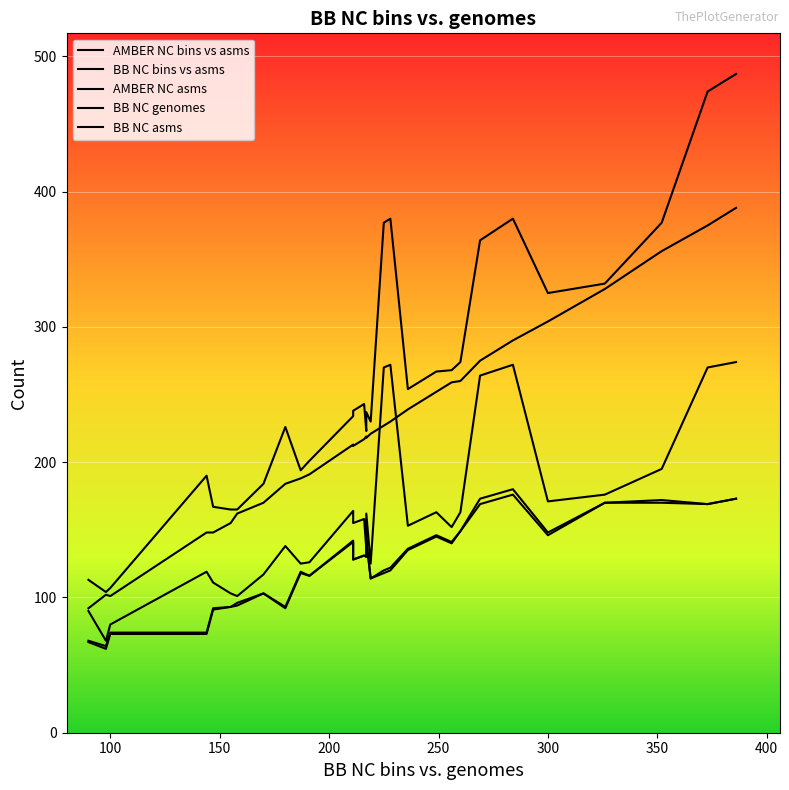

True or false: BB NC bins vs asms and BB NC genomes cross at least once.

False